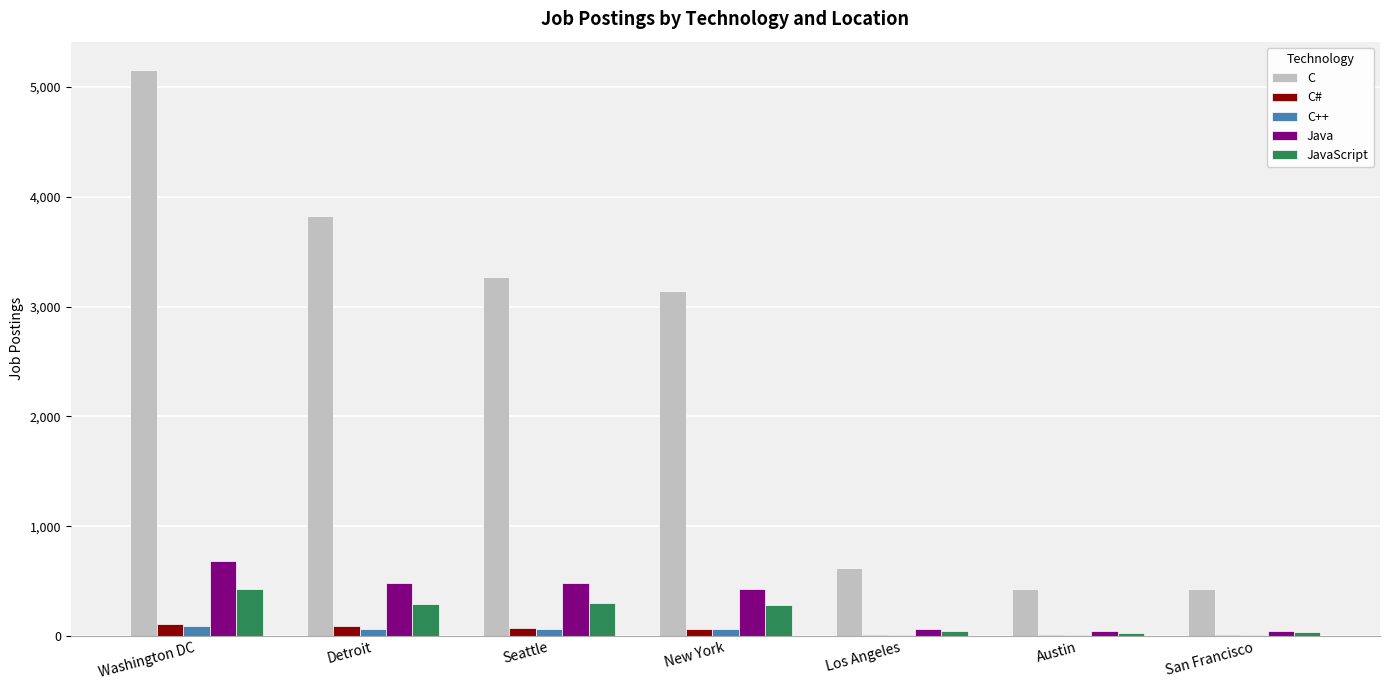

At which category is the sum across all series the highest?

Washington DC